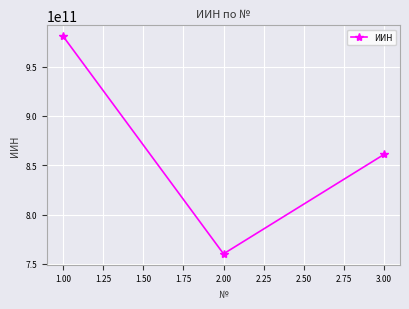

Does the chart display data point markers on the line(s)?

Yes